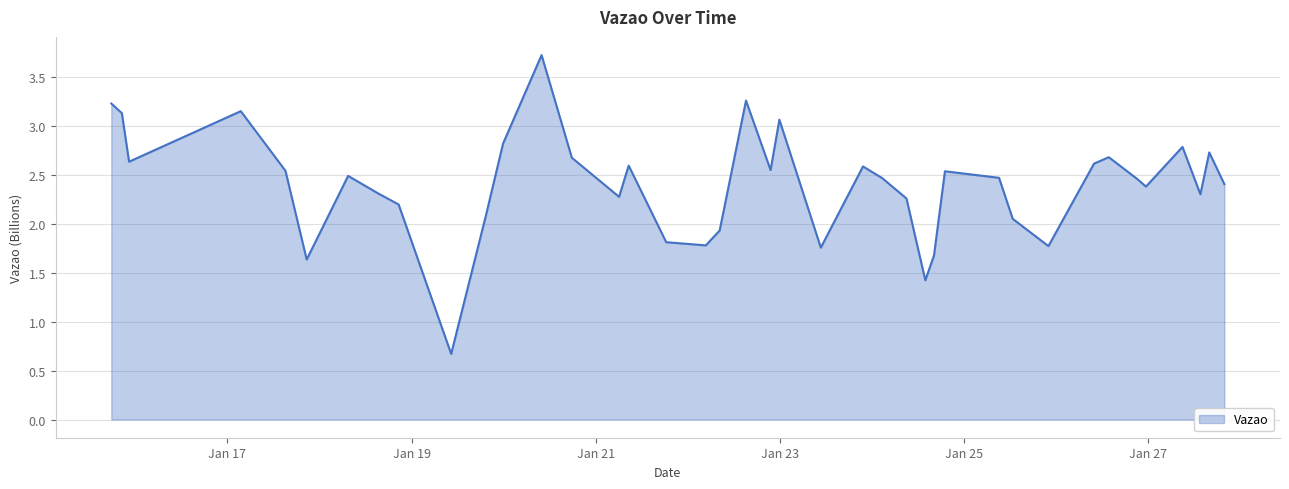

How many distinct data groups are displayed?

1